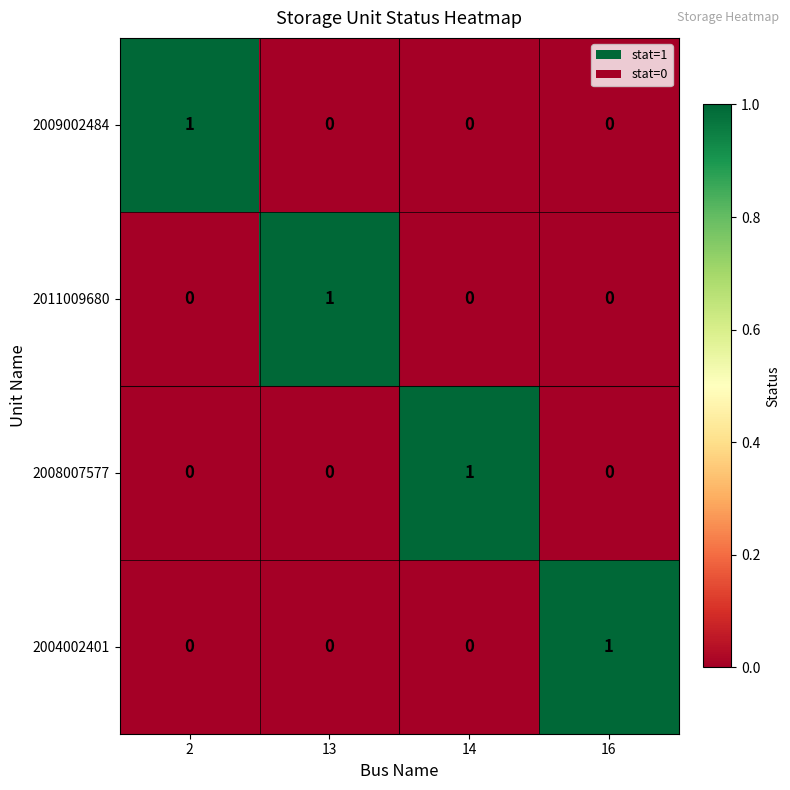

The 2008007577 series shows 0 at 13. True or false?

True